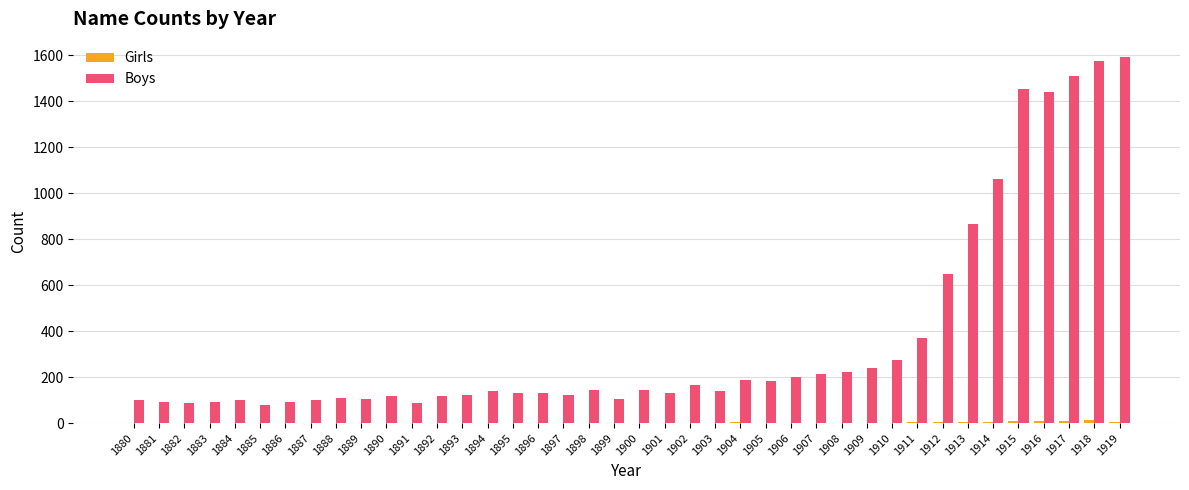

Between 1903 and 1918, which series saw the biggest shift?

Boys